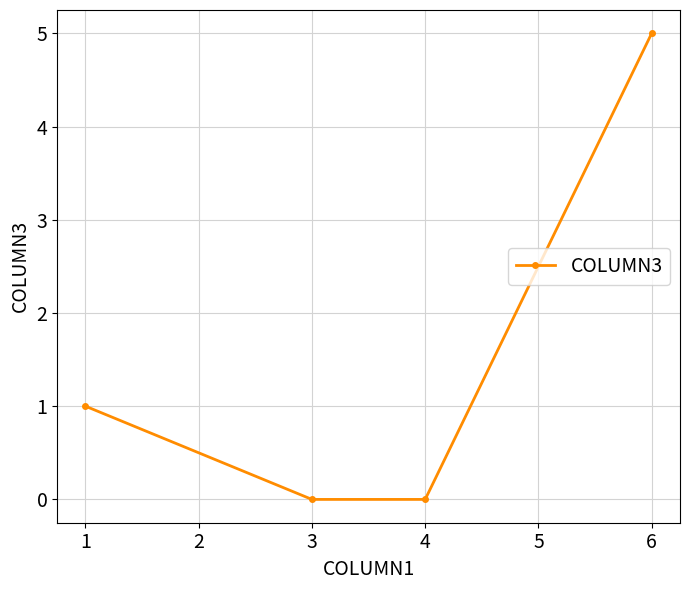

How many data points are less than 1?

2